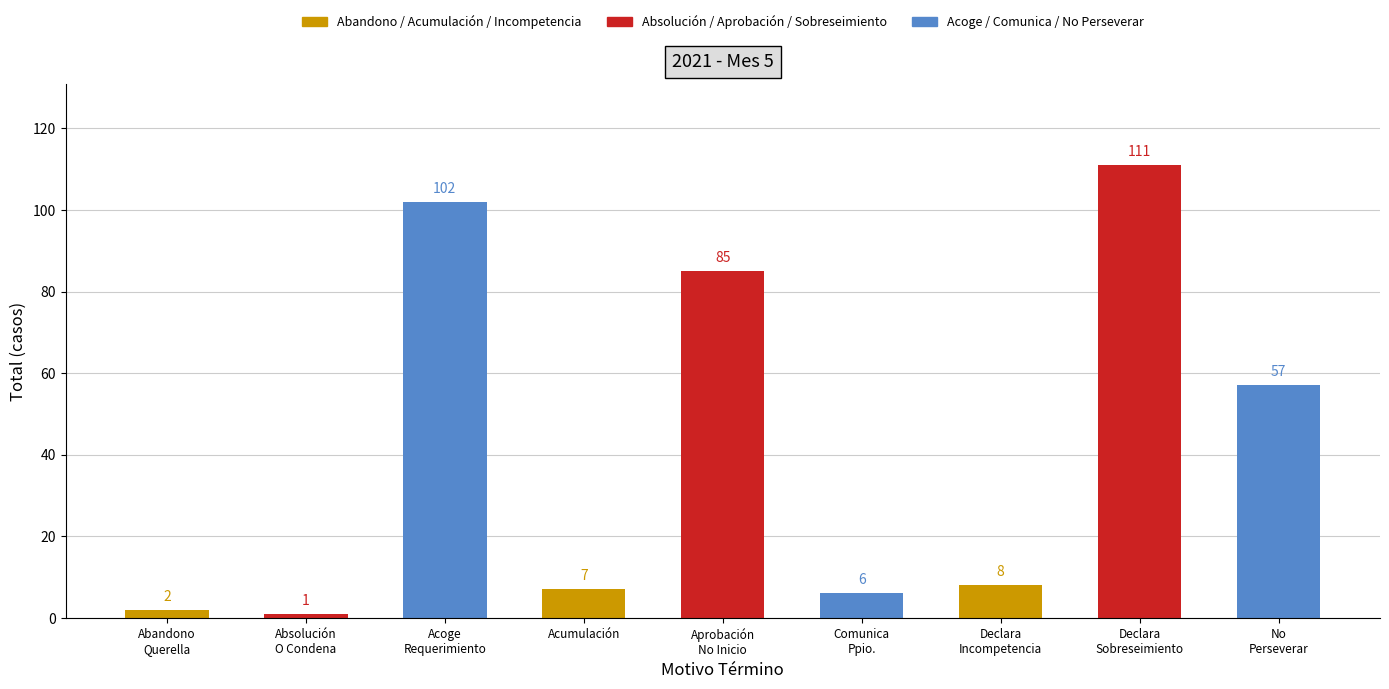

At which category does the chart reach its peak across all series?

Declara
Sobreseimiento